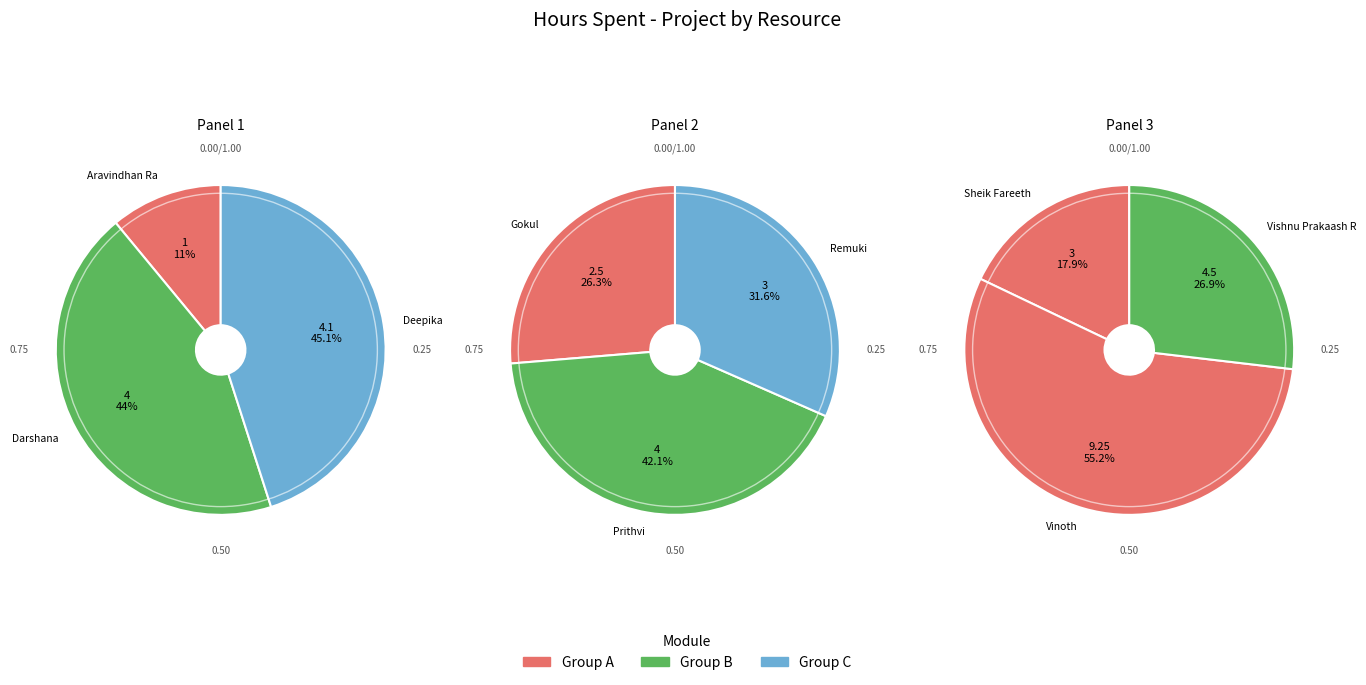

Is there a majority slice in this chart?

No